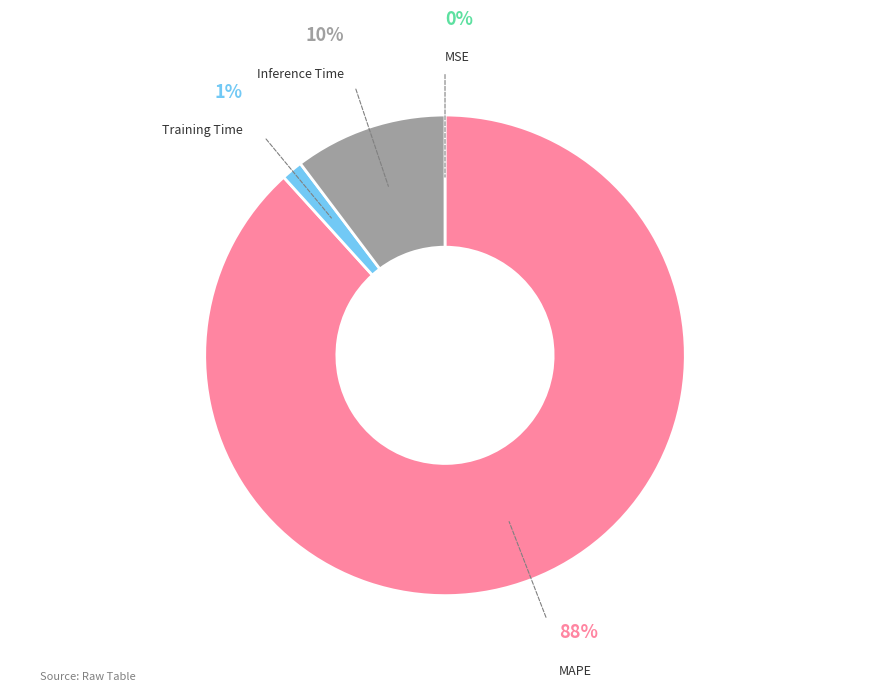

Is there any slice that represents more than half of the pie?

Yes